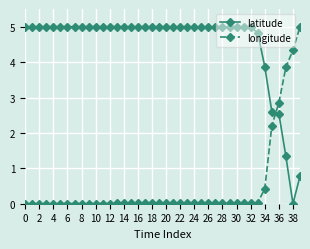

What is the highest value of the longitude series?

5.0